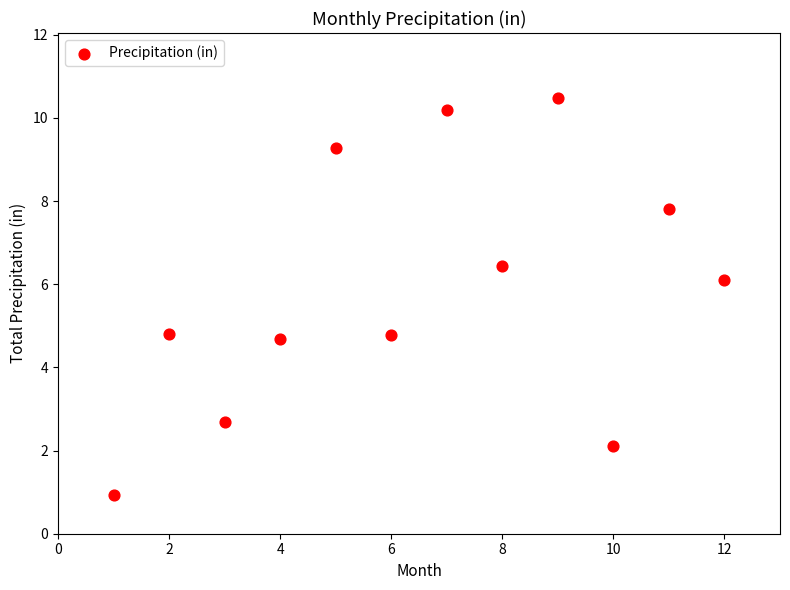

What is the average Y value?

5.9